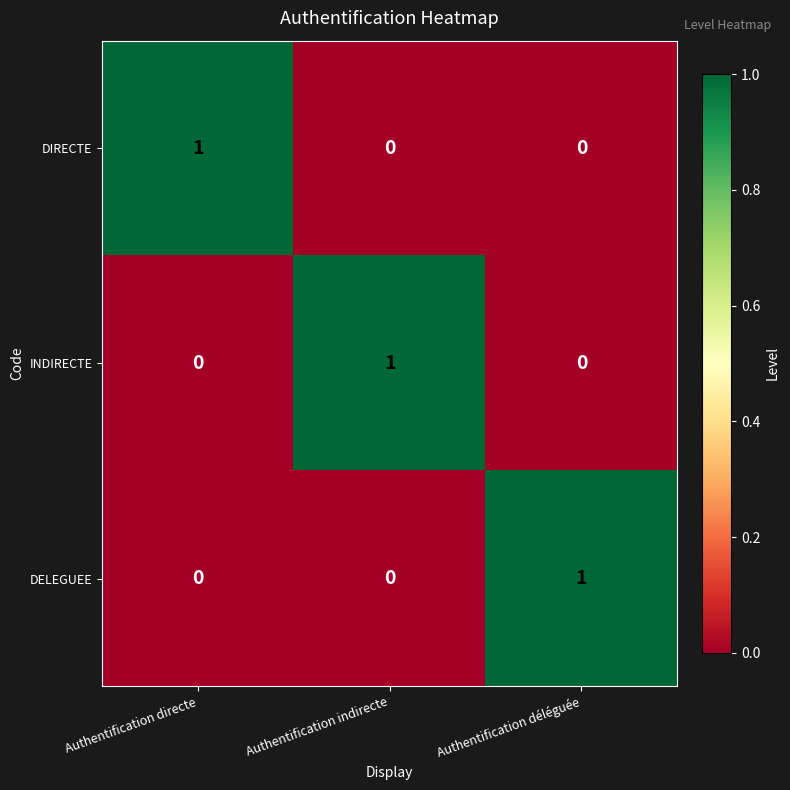

How many positive values does the DIRECTE series have?

1